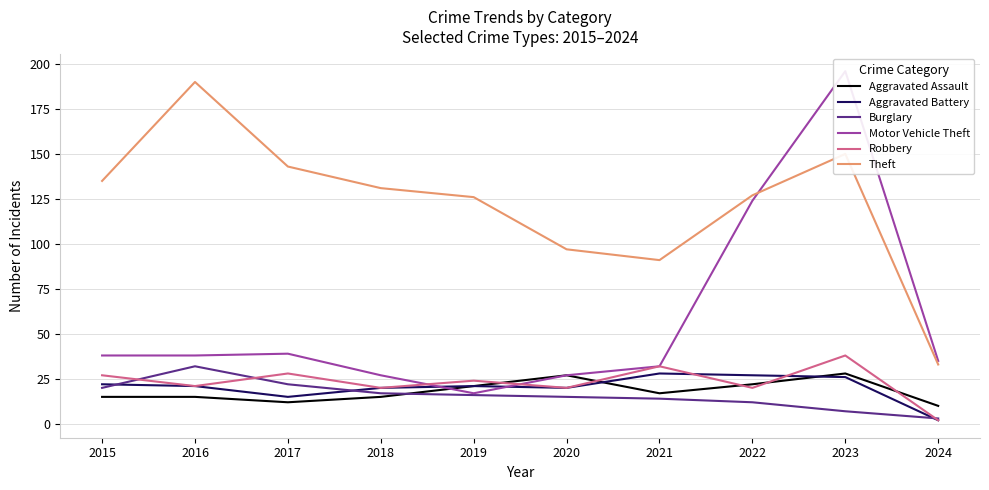

Is it true that Aggravated Battery equals 15 at 2017?

True